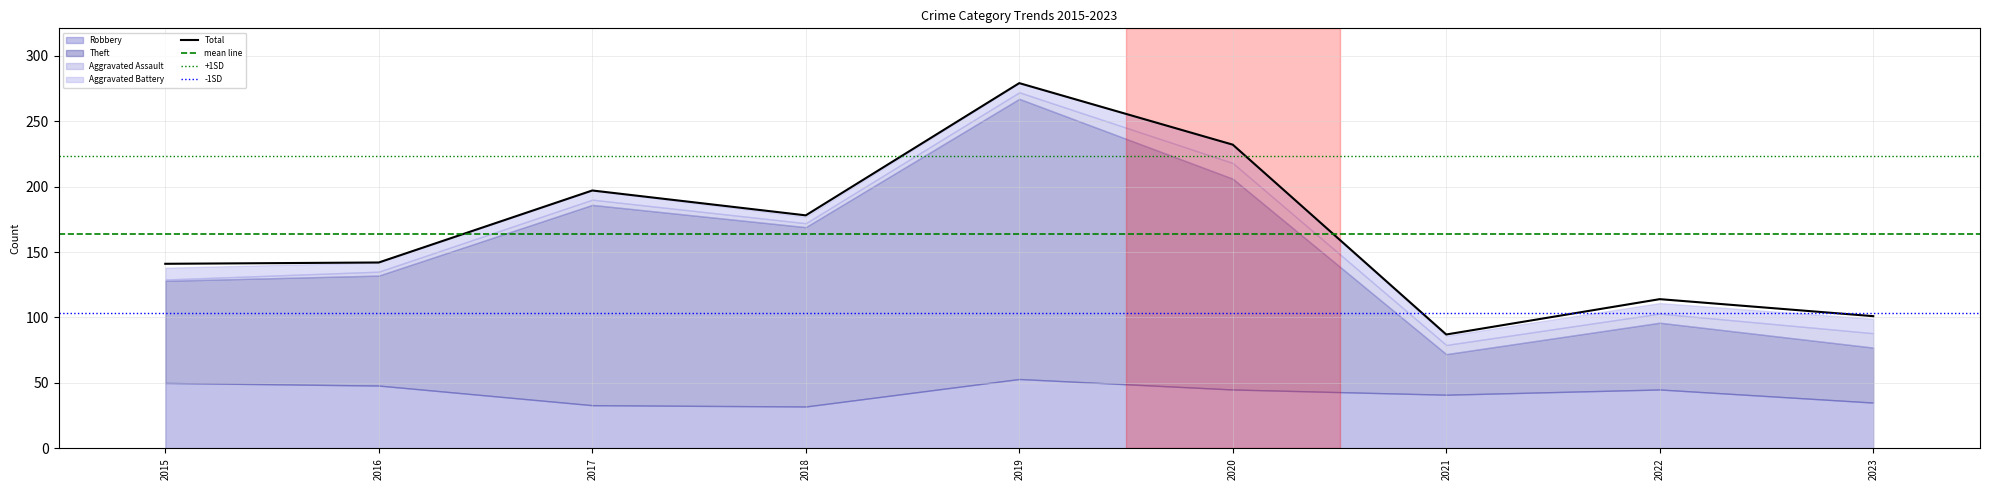

True or false: Robbery and Aggravated Battery cross at least once.

False